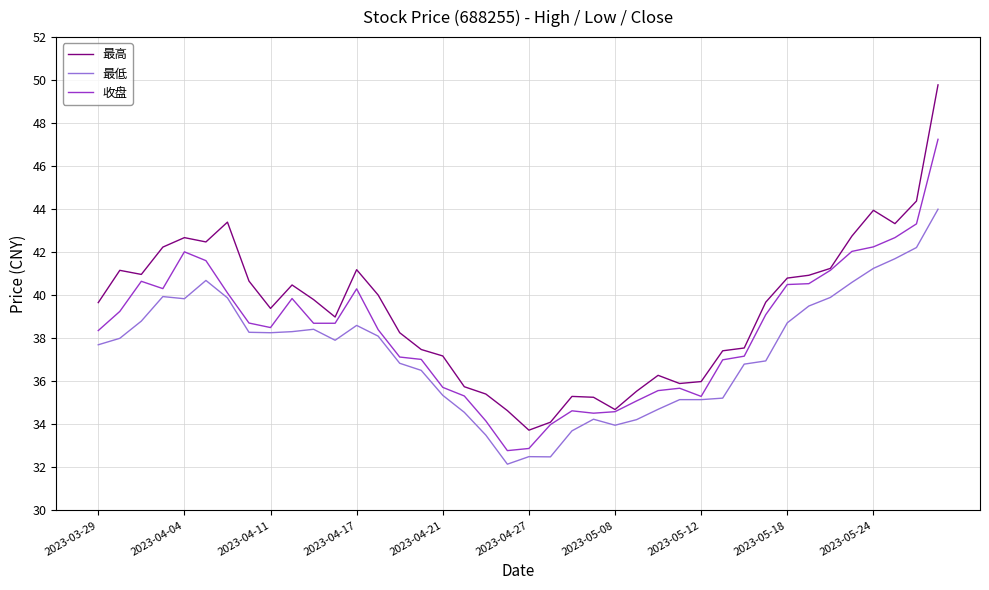

What is the greatest value displayed?

49.8